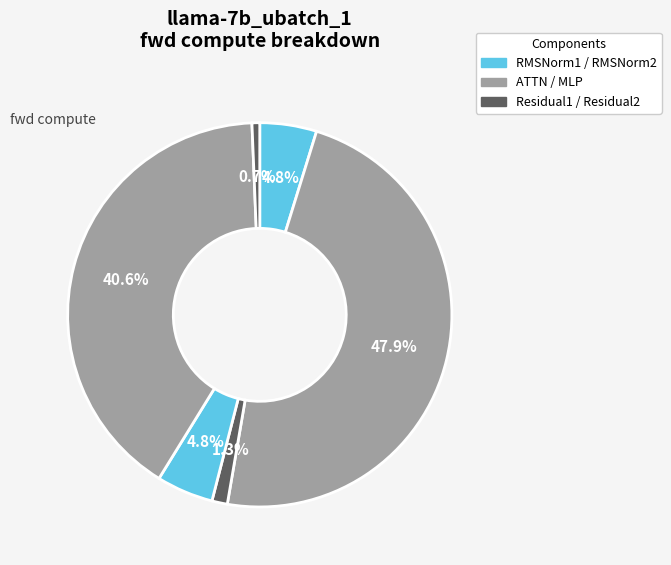

How many slices are in this pie chart?

6